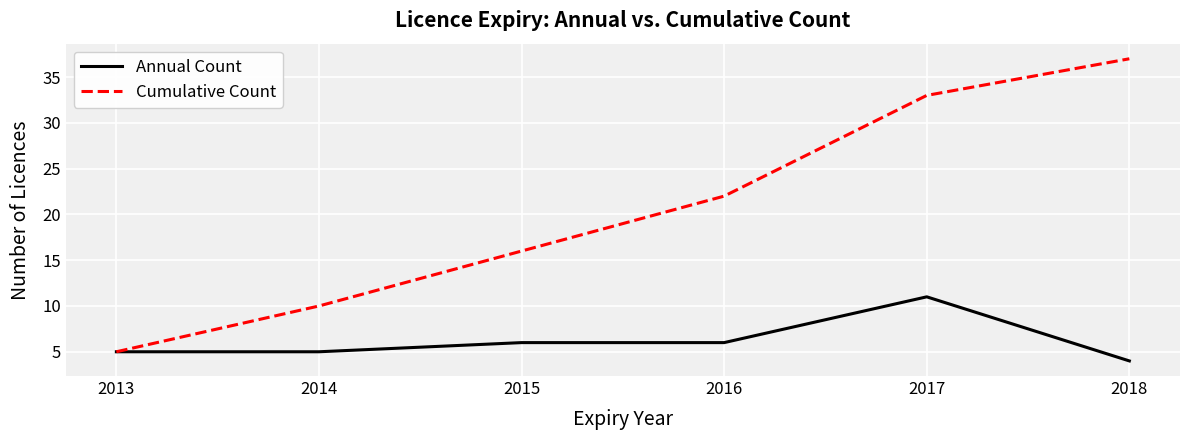

List the series in order of their overall mean, highest first.

Cumulative Count, Annual Count